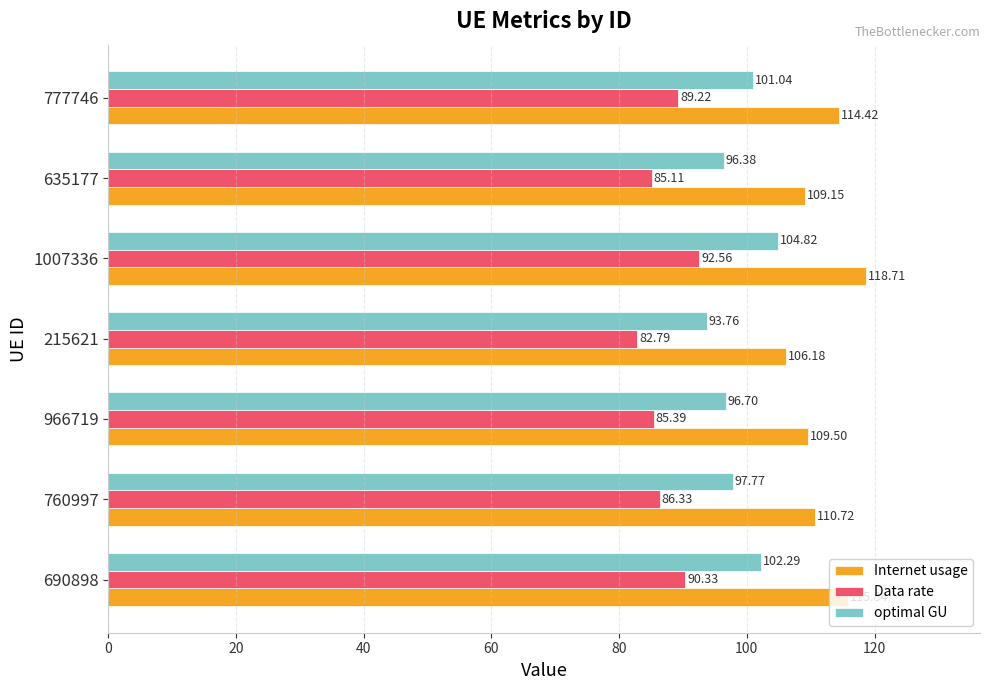

Between 966719 and 777746, which series saw the biggest shift?

Internet usage